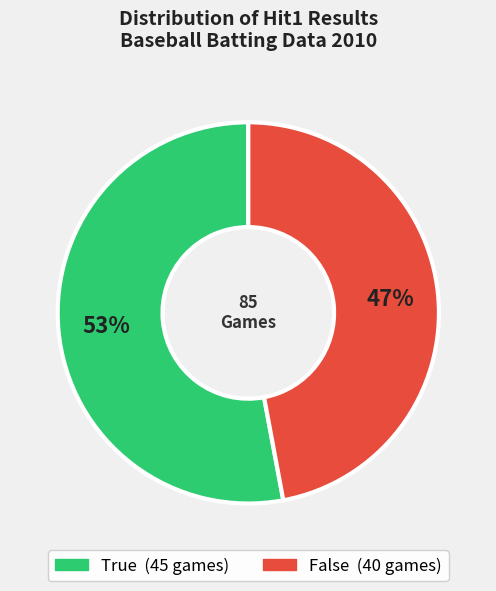

To the nearest percent, what portion does True represent?

53%